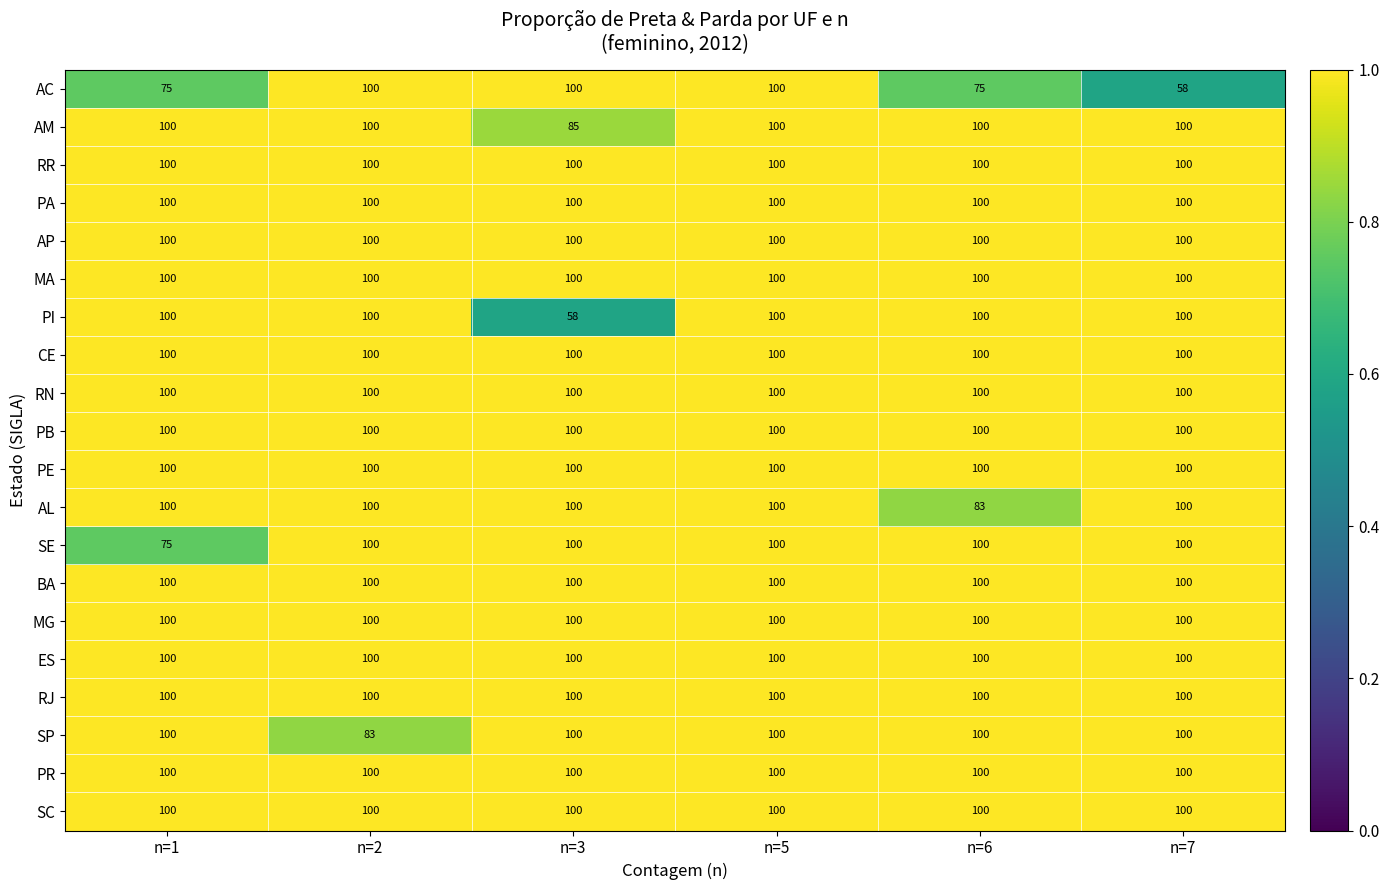

At how many categories does at least one series exceed 85?

6